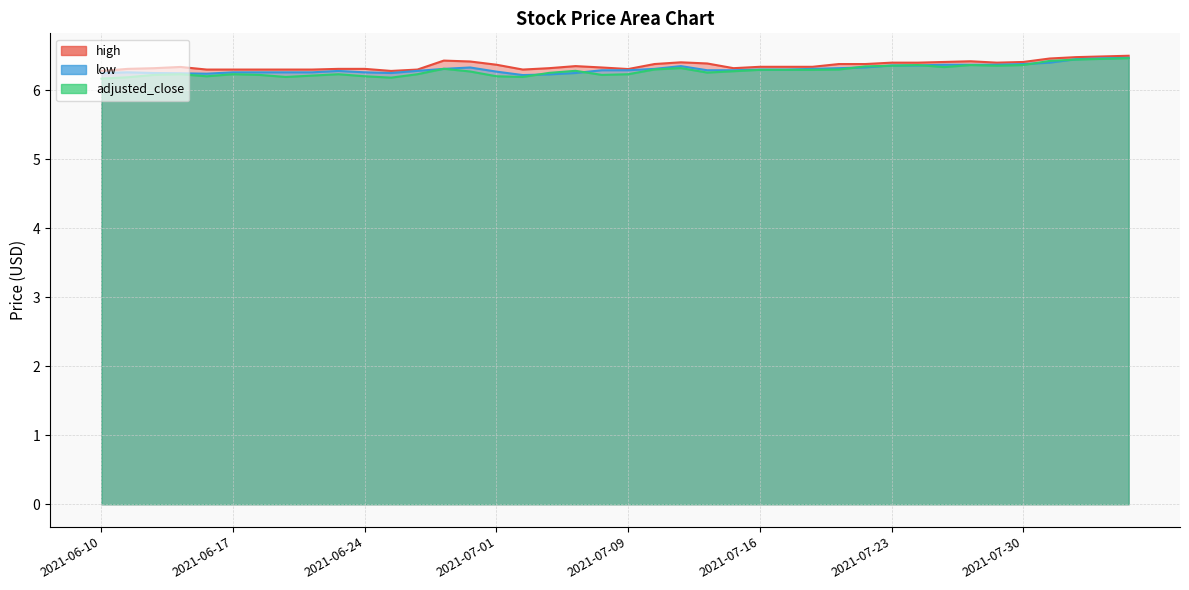

True or false: high and adjusted_close intersect in this chart.

False